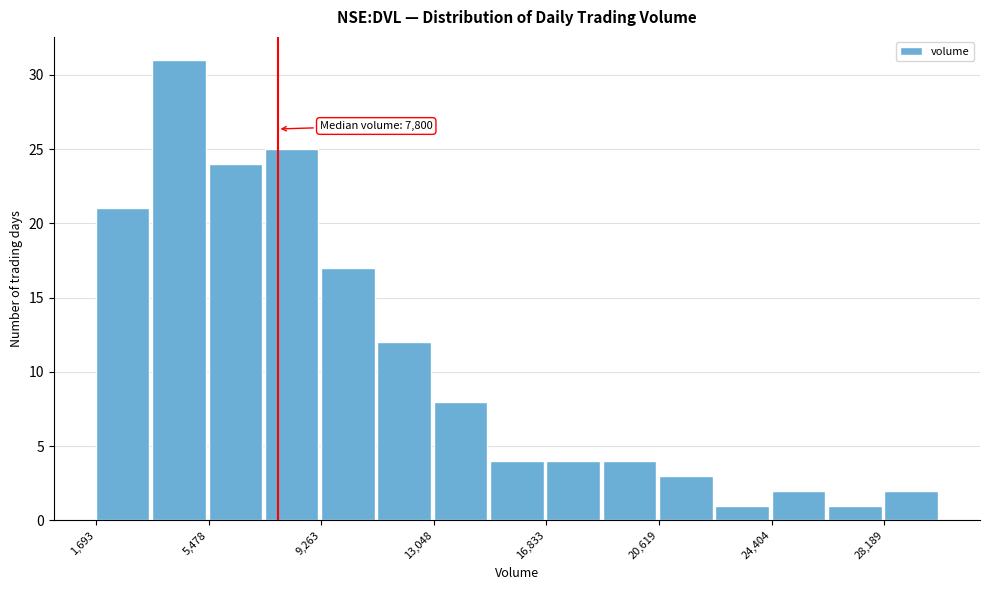

Around what value on the x-axis is the tallest bar? Give the approximate position of its centre, as read against the axis.

4500